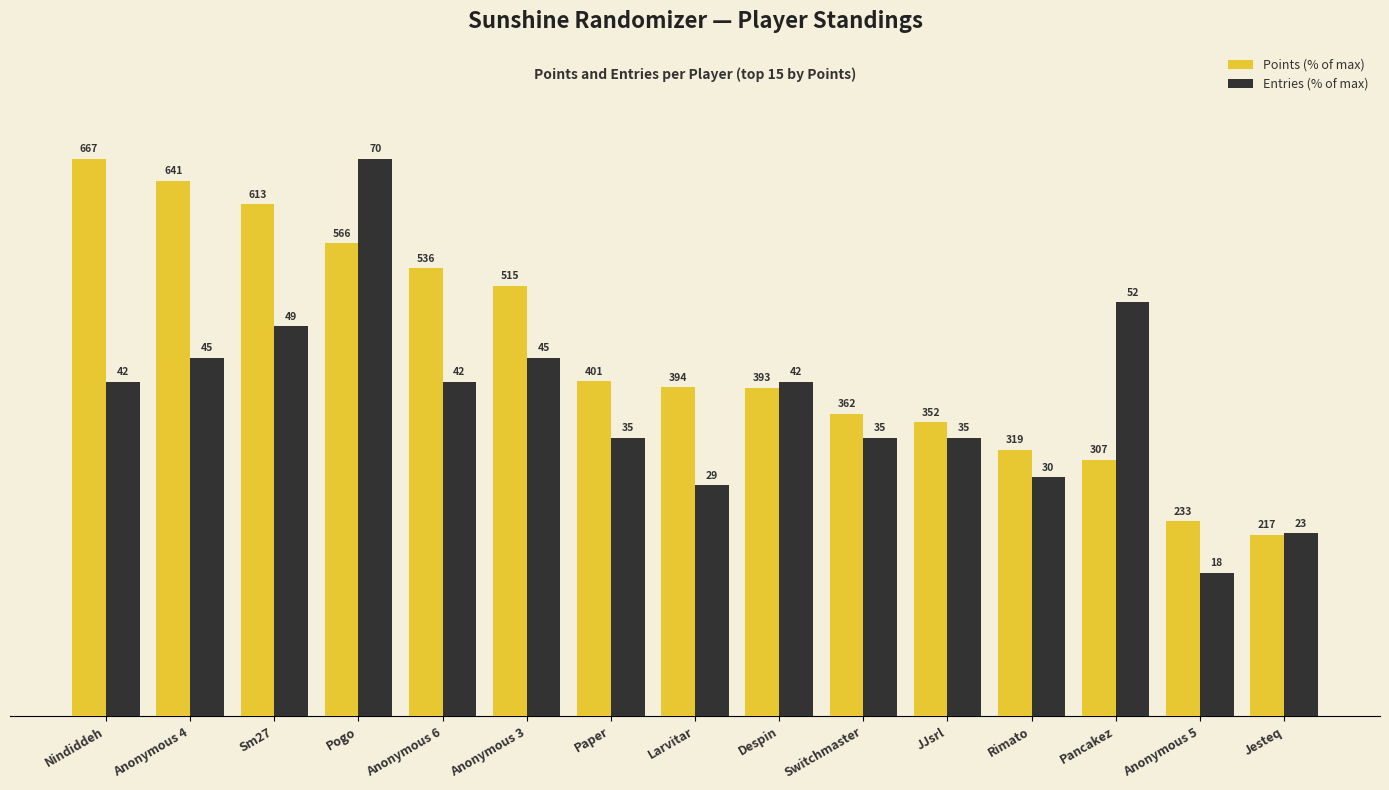

Between Sm27 and Switchmaster, which series saw the biggest shift?

Points (% of max)